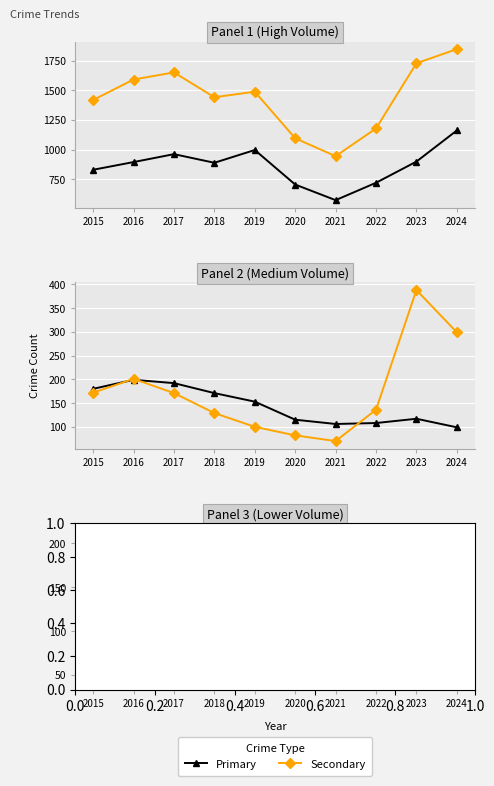

What is the lowest value of the Burglary series?

99